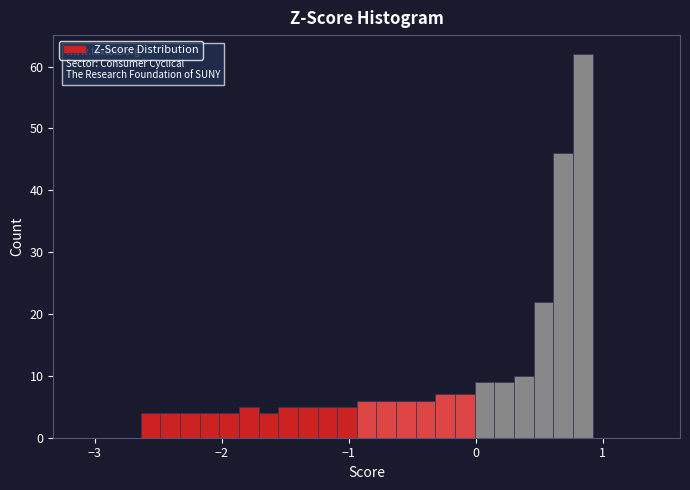

Around what value on the x-axis is the tallest bar? Give the approximate position of its centre, as read against the axis.

0.8